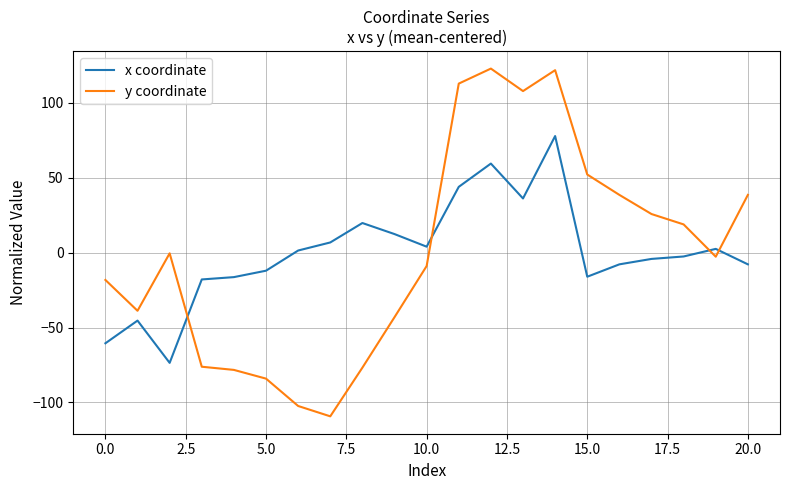

Rank the series by their maximum value, from highest to lowest.

y coordinate, x coordinate